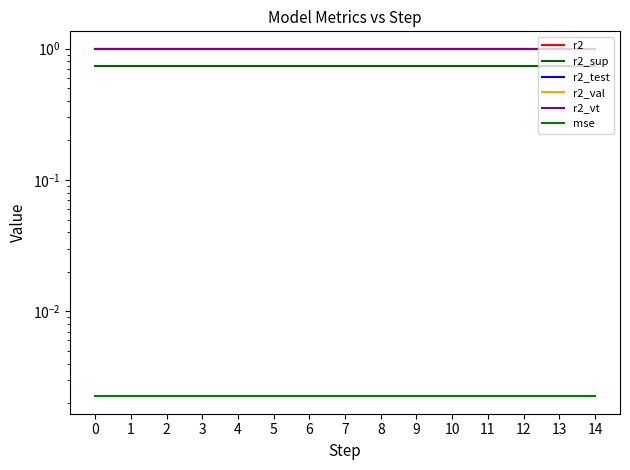

True or false: r2_test and mse intersect in this chart.

False